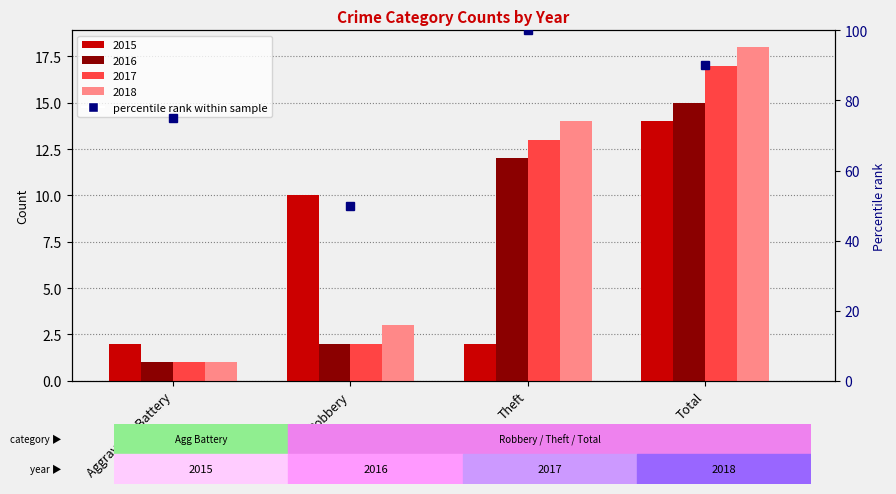

The 2017 series shows 1 at Aggravated Battery. True or false?

False